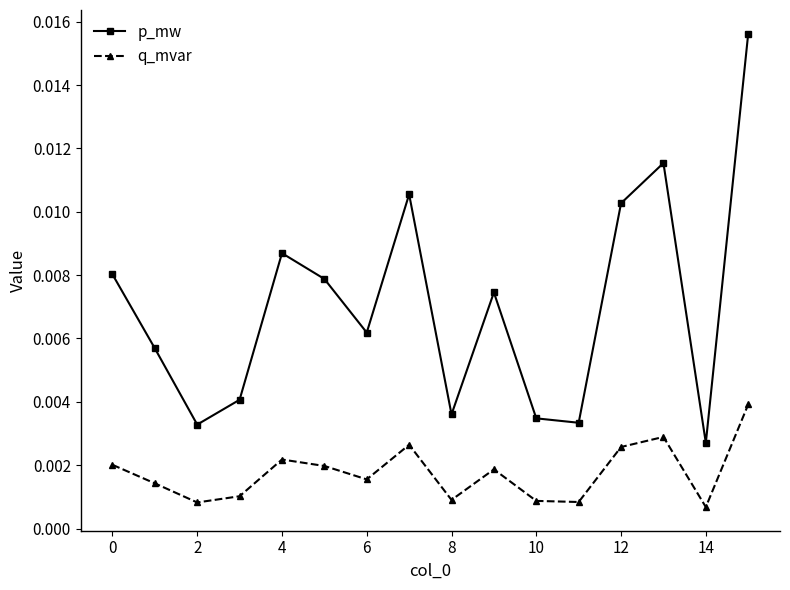

Which series has the widest spread of values?

p_mw